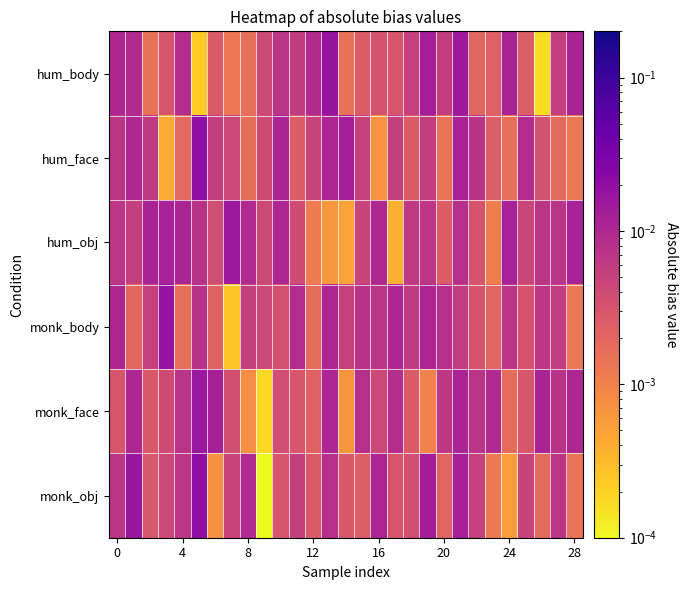

How many categories are shown in the chart?

29